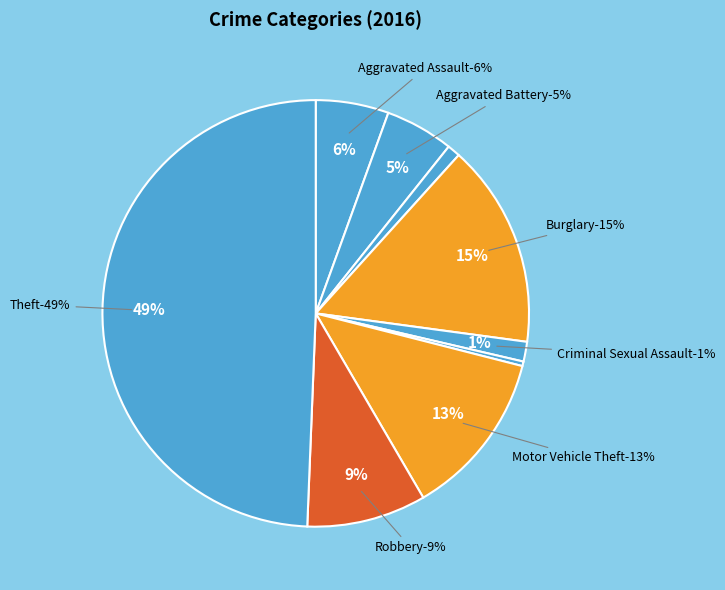

Combined, do Robbery and Homicide account for over 50%?

No